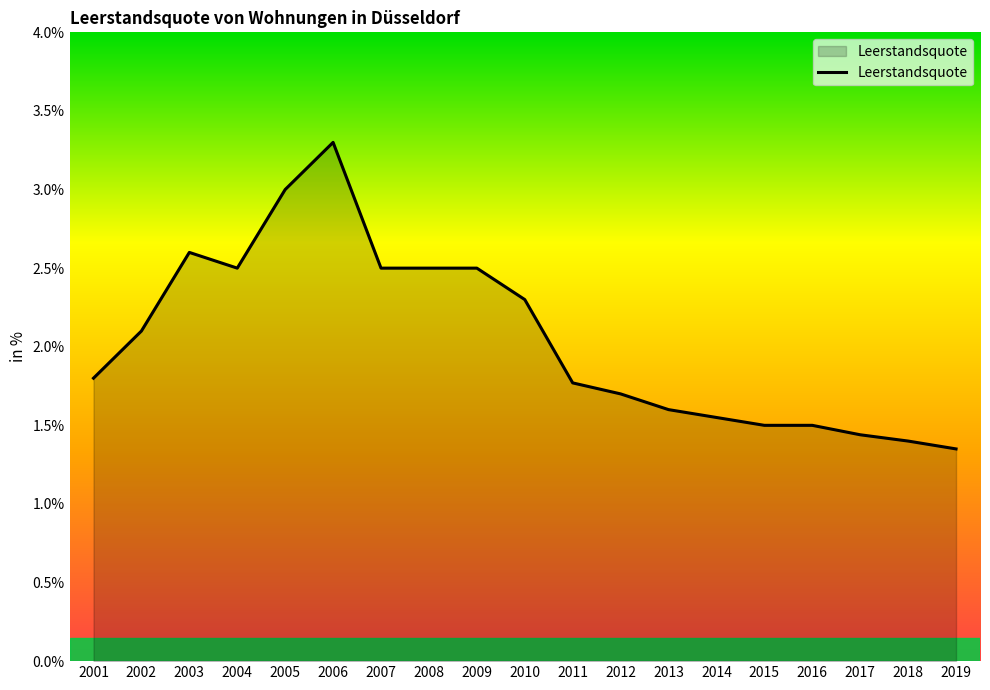

The value at 2016 is 1.5. True or false?

True